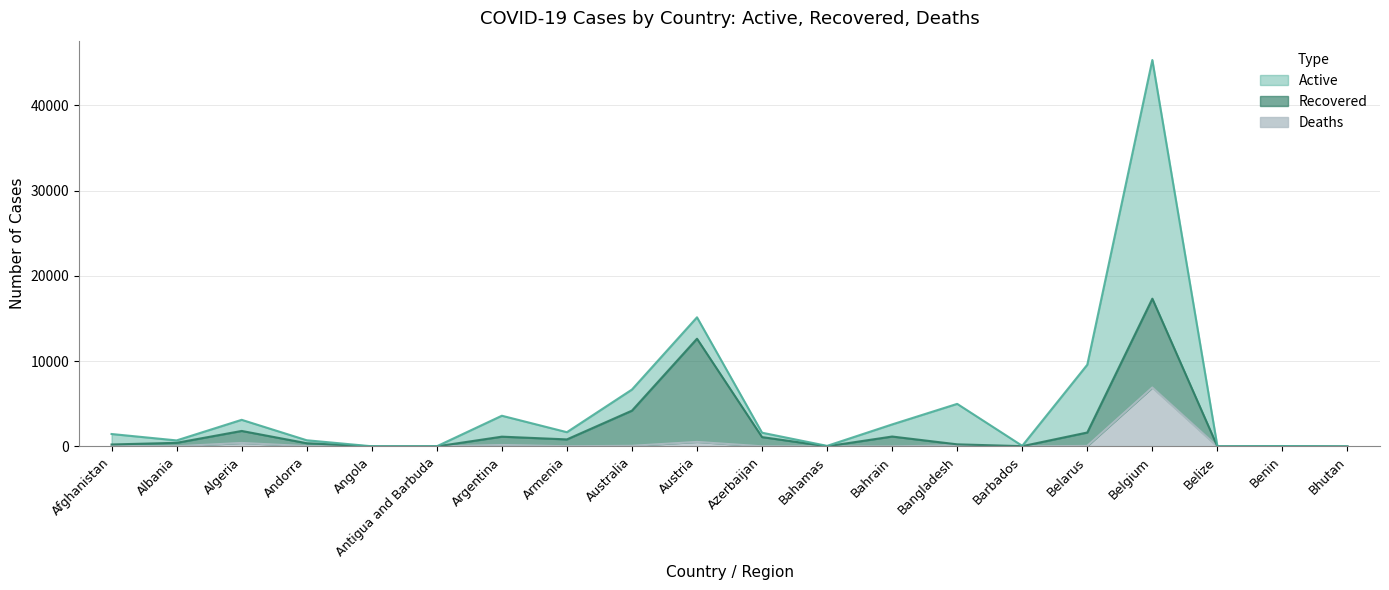

At which label does Deaths first exceed 28?

Afghanistan